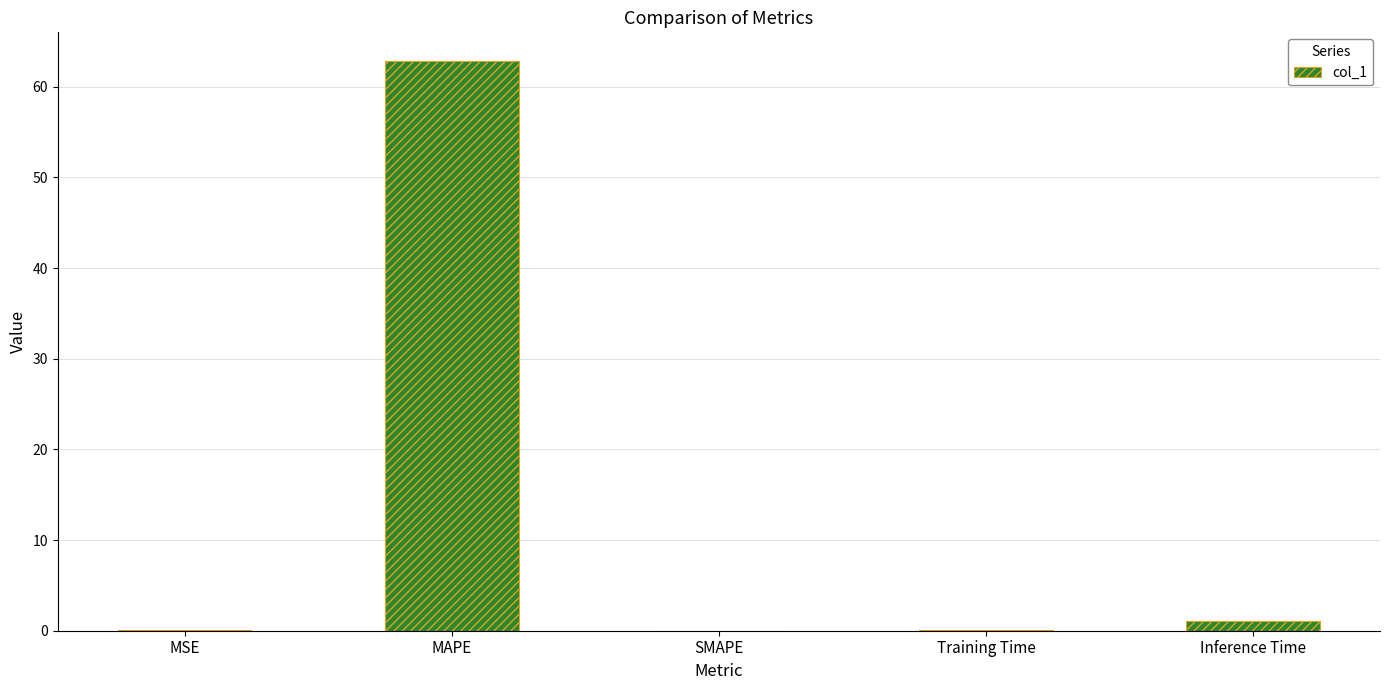

At which category does the chart reach its peak across all series?

MAPE